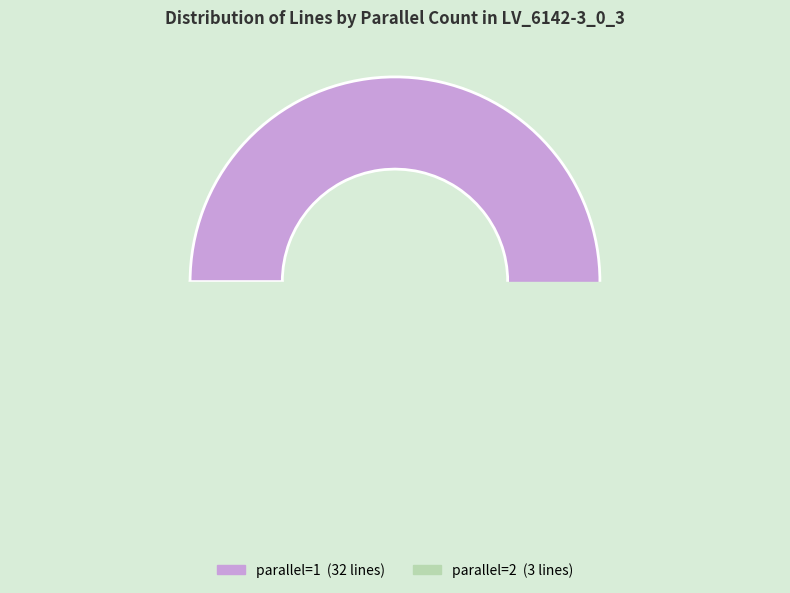

Which category has the biggest portion of the pie?

1